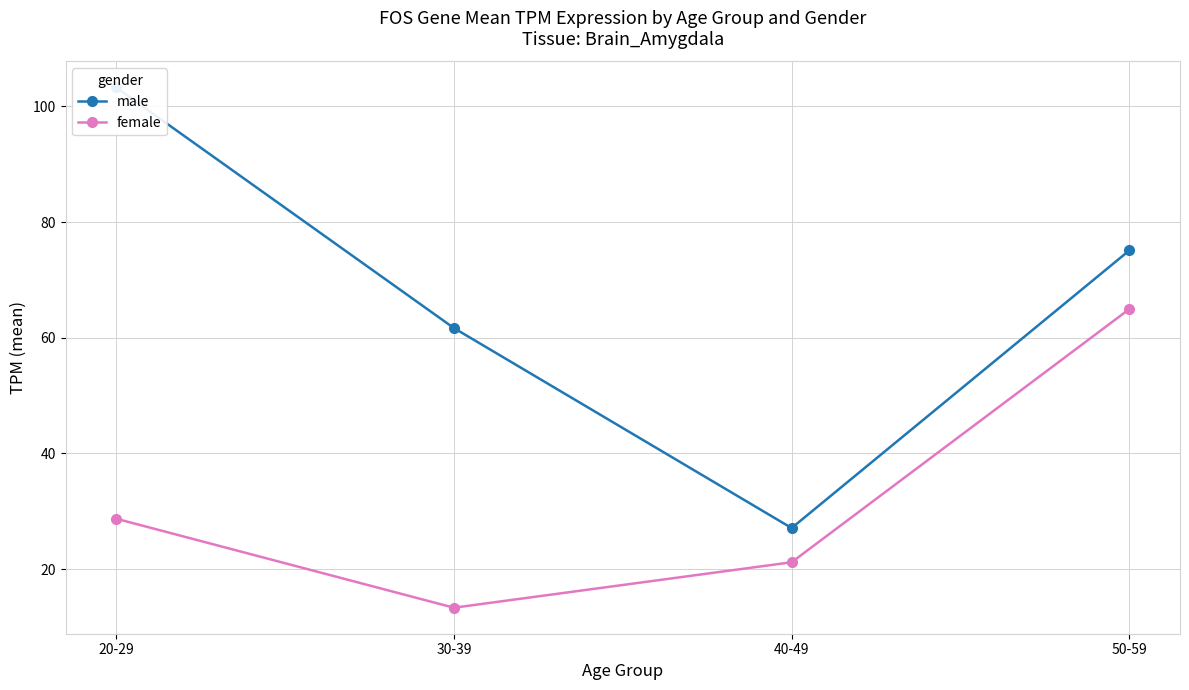

Does the chart have visible grid lines?

Yes